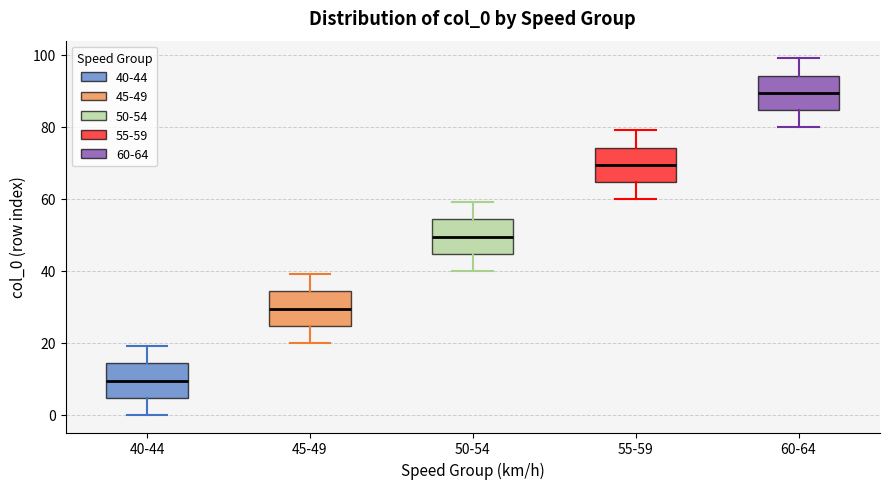

Reading left to right, transcribe this box plot: for each box, give where its median line is, the range the box spans, and where its two whiskers end, as read against the y-axis. The values are not printed on the chart, so give them approximately, as read against the axis.

40-44: median 10, box 4 to 14, whiskers 0 to 20
45-49: median 30, box 24 to 34, whiskers 20 to 40
50-54: median 50, box 44 to 54, whiskers 40 to 60
55-59: median 70, box 64 to 74, whiskers 60 to 80
60-64: median 90, box 84 to 94, whiskers 80 to 100